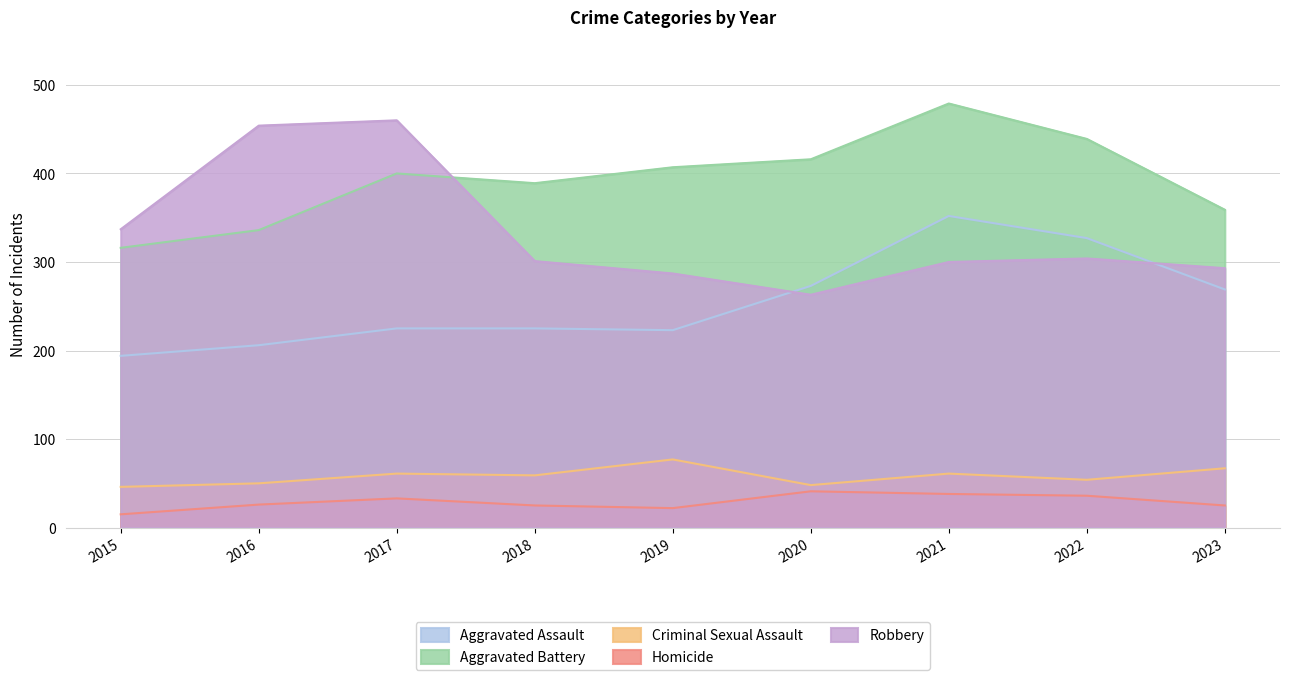

The Aggravated Battery series shows 389 at 2018. True or false?

True